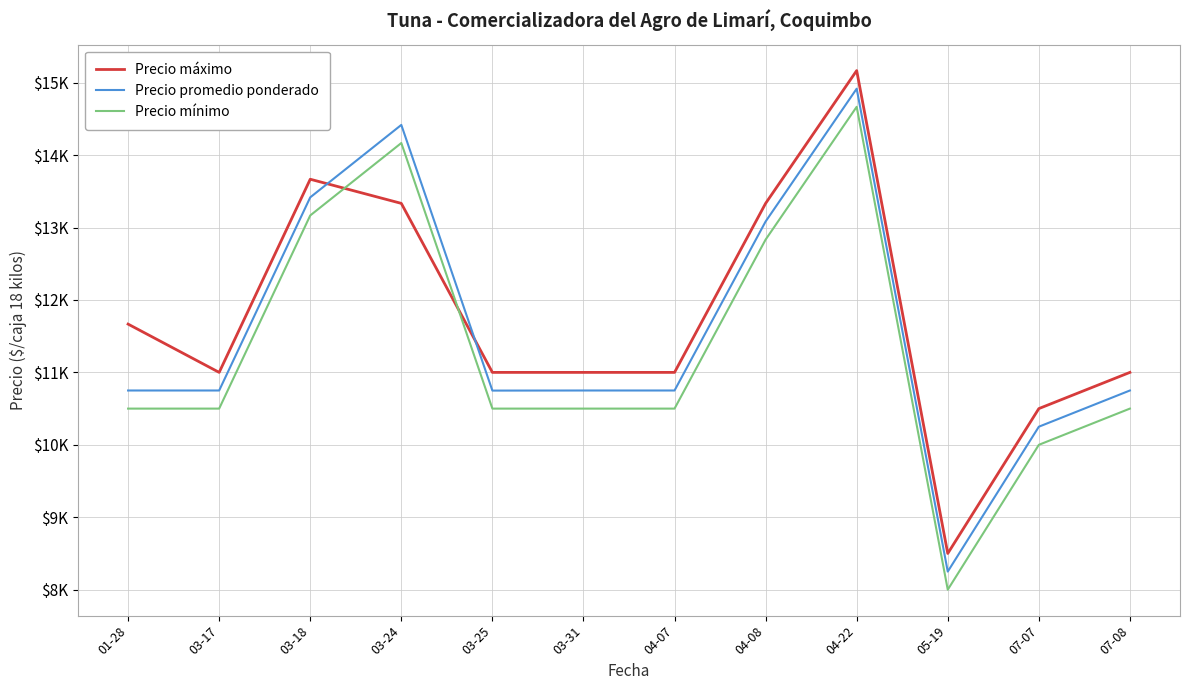

Which series changed the most between 04-07 and 04-22?

Precio máximo